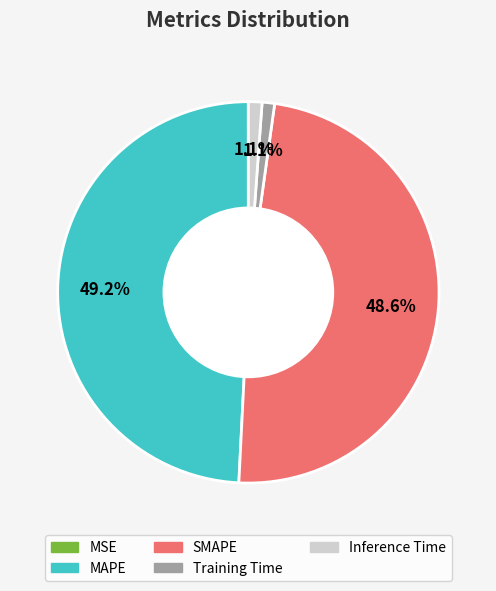

To the nearest percent, what is the difference between the largest and smallest slice percentages?

49%